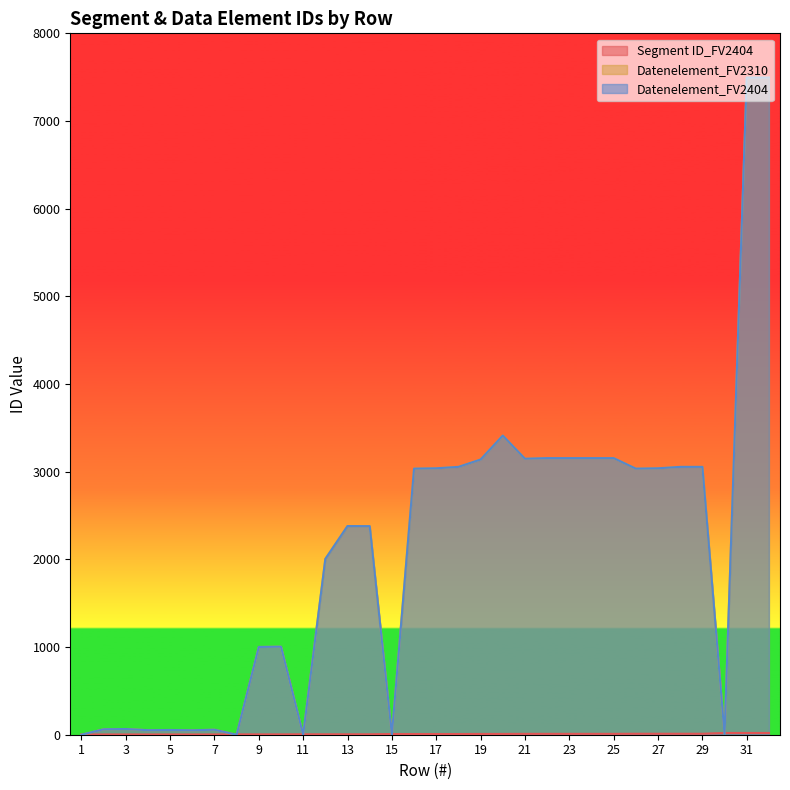

True or false: Datenelement_FV2404 and Datenelement_FV2310 intersect in this chart.

False